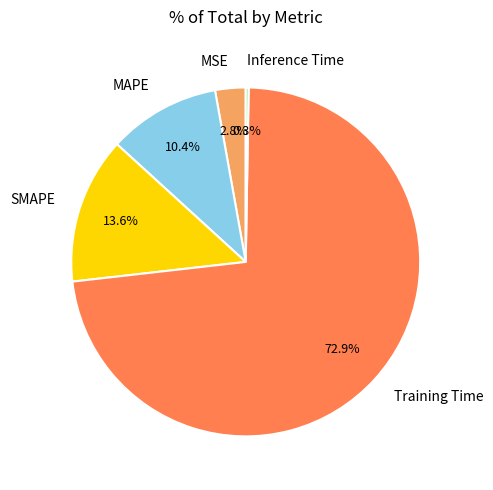

Which slice is the largest?

Training Time